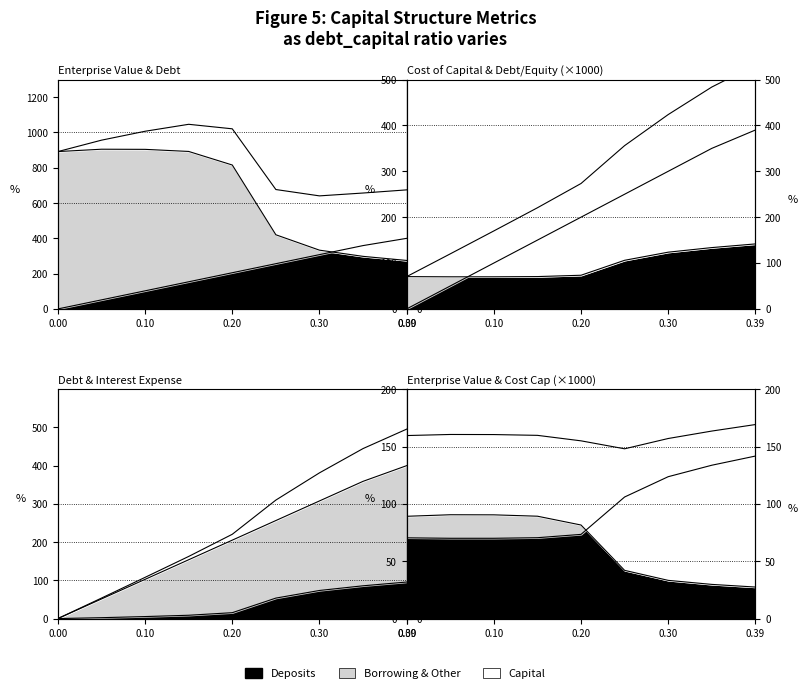

Reading right to left, extract all data points from this chart.

debt_capital: 390.0	350.0	300.0	250.0	200.0	150.0	100.0	50.0	0.0
enterprise_value: 274.8	297.9	333.0	420.3	815.7	892.5	904.4	905.2	891.8
debt: 400.0	359.0	307.7	256.4	205.1	153.8	102.6	51.3	0.0
interest_expense: 95.5	85.7	73.5	53.5	15.4	8.7	5.2	2.3	0.0
cost_capital: 141.7	133.7	123.7	106.0	73.4	70.5	70.0	70.0	70.4
debt_equity: 531.7	483.7	423.7	356.0	273.4	220.5	170.0	120.0	70.4